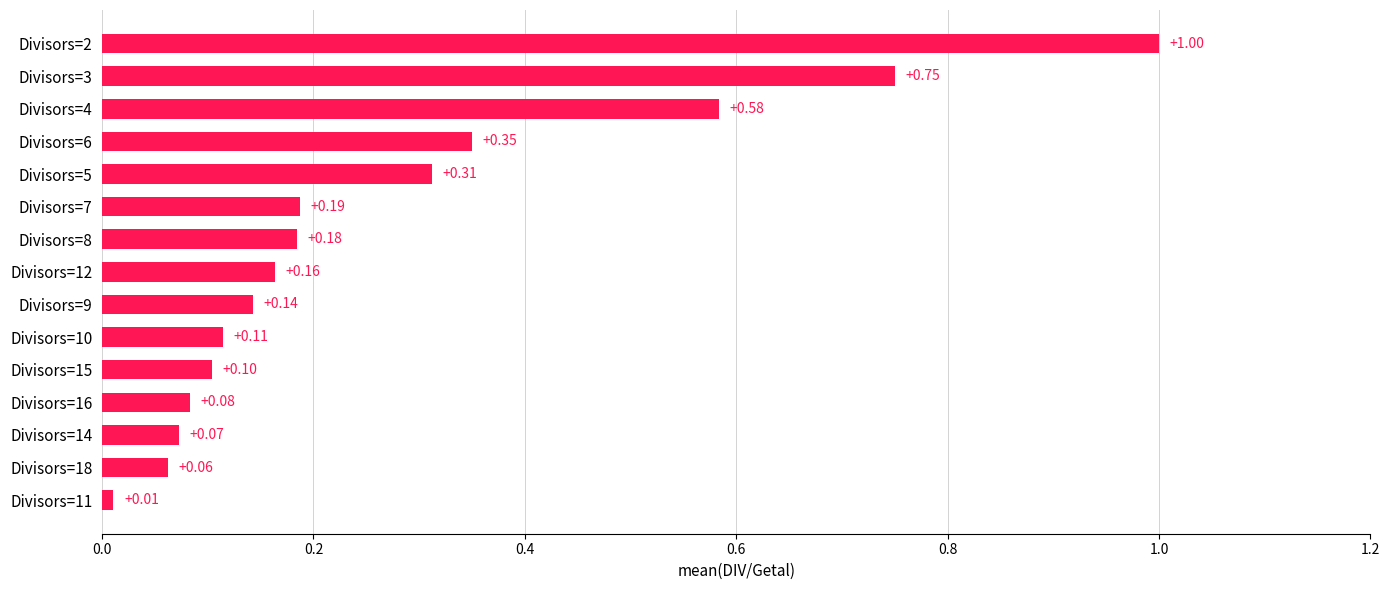

List the labels in order of value, smallest first.

Divisors=11, Divisors=18, Divisors=14, Divisors=16, Divisors=15, Divisors=10, Divisors=9, Divisors=12, Divisors=8, Divisors=7, Divisors=5, Divisors=6, Divisors=4, Divisors=3, Divisors=2